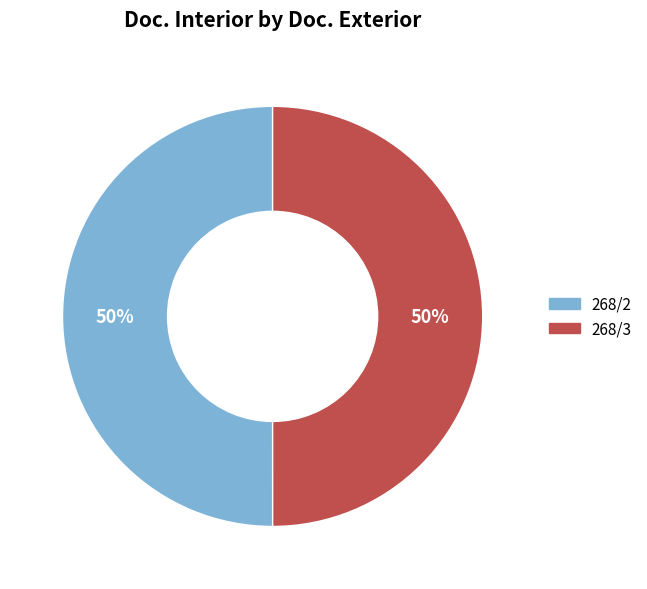

To the nearest percent, what is the combined percentage of 268/2 and 268/3?

100%